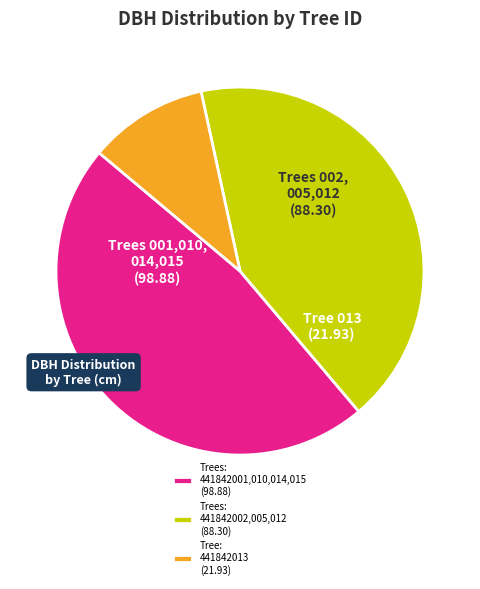

Does Trees: 441842001,010,014,015 (98.88) represent more than half of the total?

No